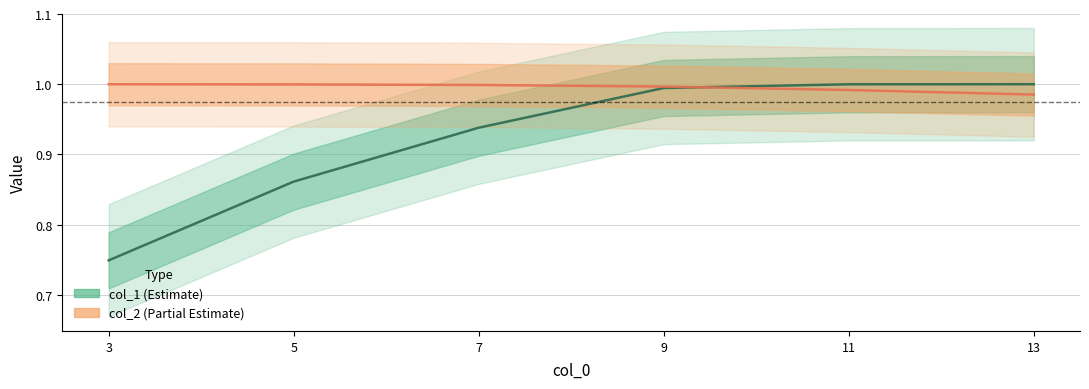

At which category does the chart reach its peak across all series?

13